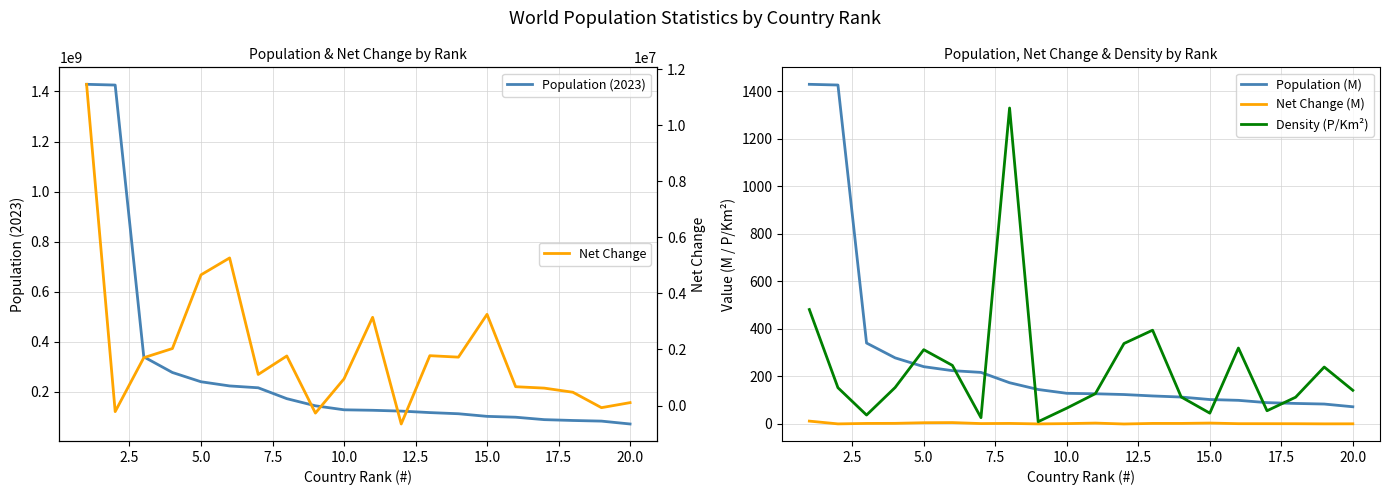

True or false: Population (2023) and Net Change (M) intersect in this chart.

False